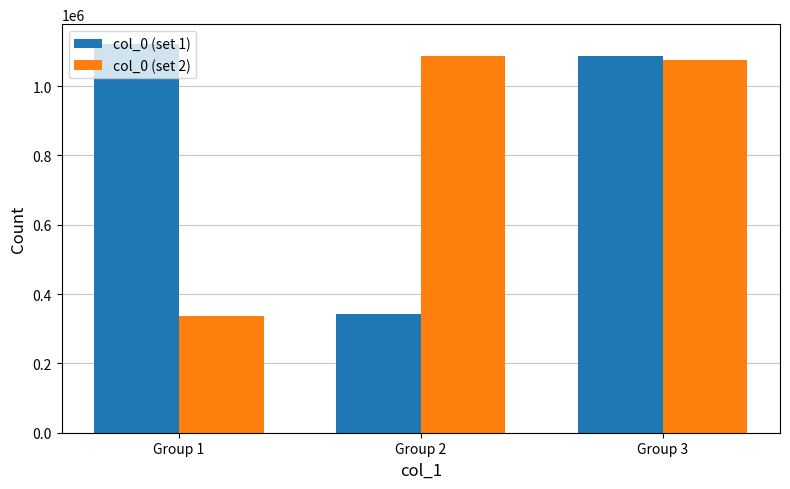

What is the spread (max minus min) of values at Group 1?

786175